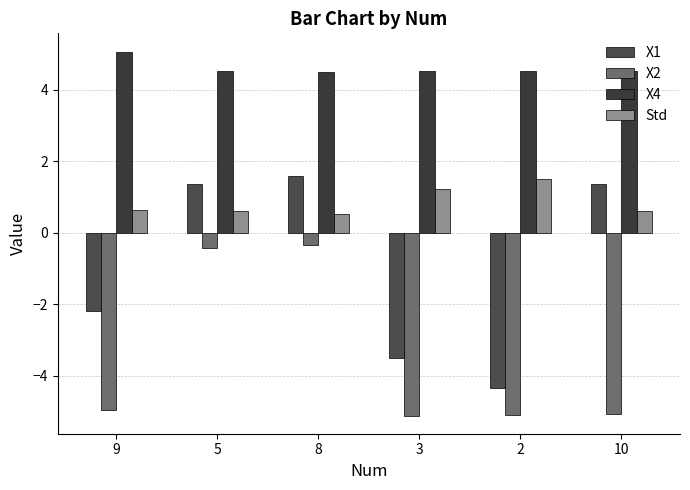

What is the sum of all Std values?

5.1